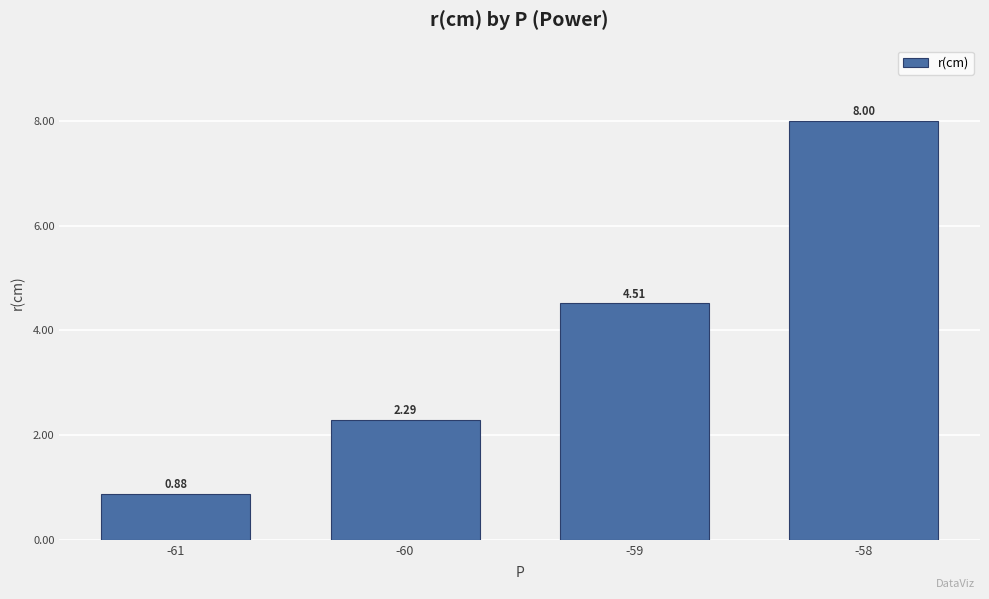

List the labels in order of value, largest first.

-58, -59, -60, -61